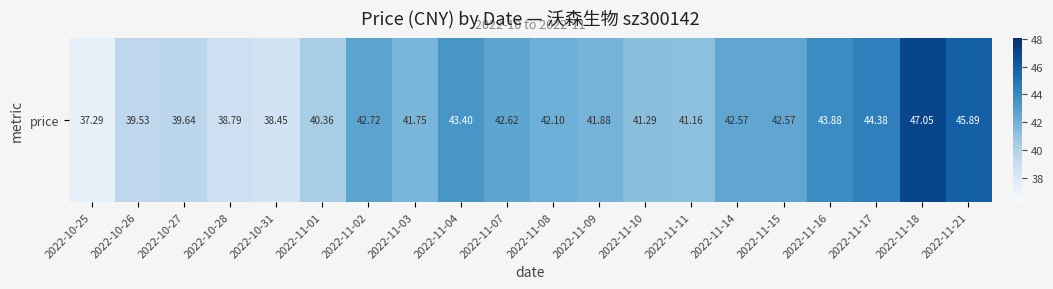

Reading left to right, what are all the values shown in this chart?

2022-10-25=37.3	2022-10-26=39.5	2022-10-27=39.6	2022-10-28=38.8	2022-10-31=38.5	2022-11-01=40.4	2022-11-02=42.7	2022-11-03=41.8	2022-11-04=43.4	2022-11-07=42.6	2022-11-08=42.1	2022-11-09=41.9	2022-11-10=41.3	2022-11-11=41.2	2022-11-14=42.6	2022-11-15=42.6	2022-11-16=43.9	2022-11-17=44.4	2022-11-18=47.0	2022-11-21=45.9